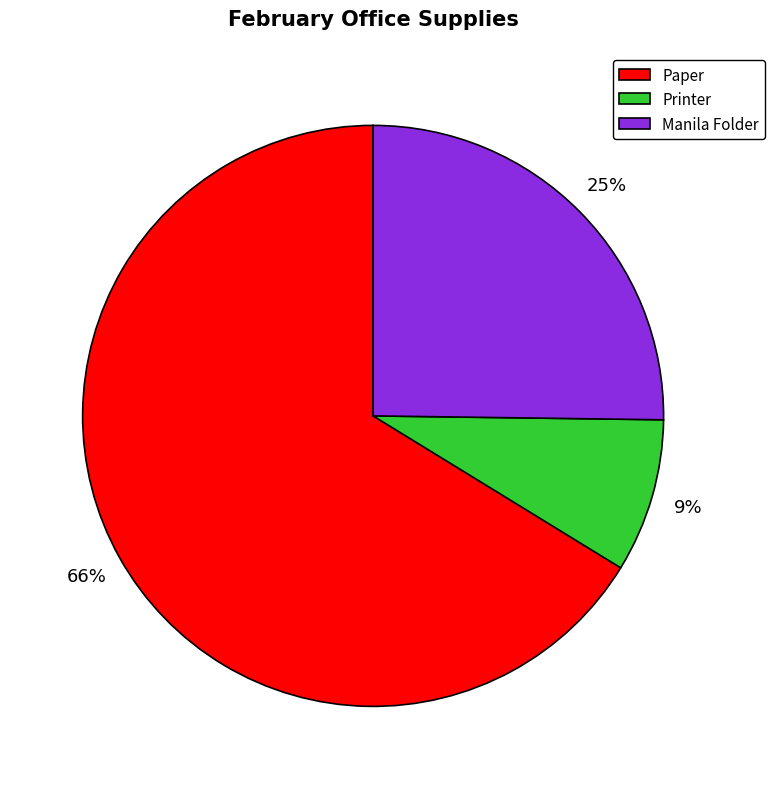

Is it true that Printer is 9% of the pie?

True